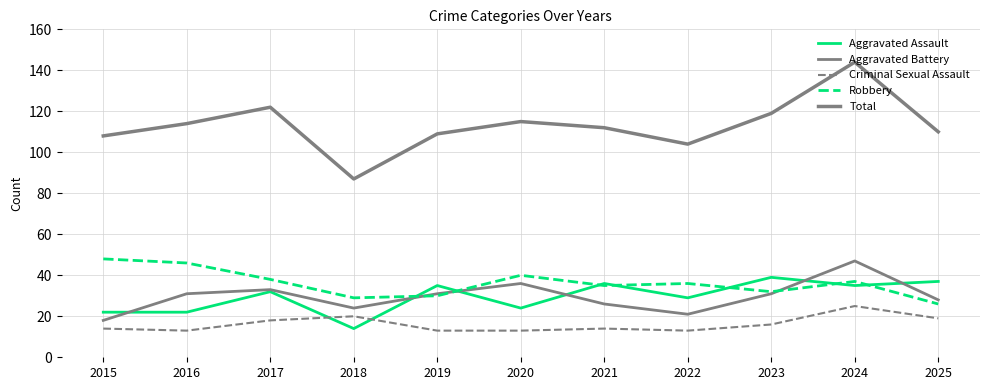

How many lines are shown in the chart?

5